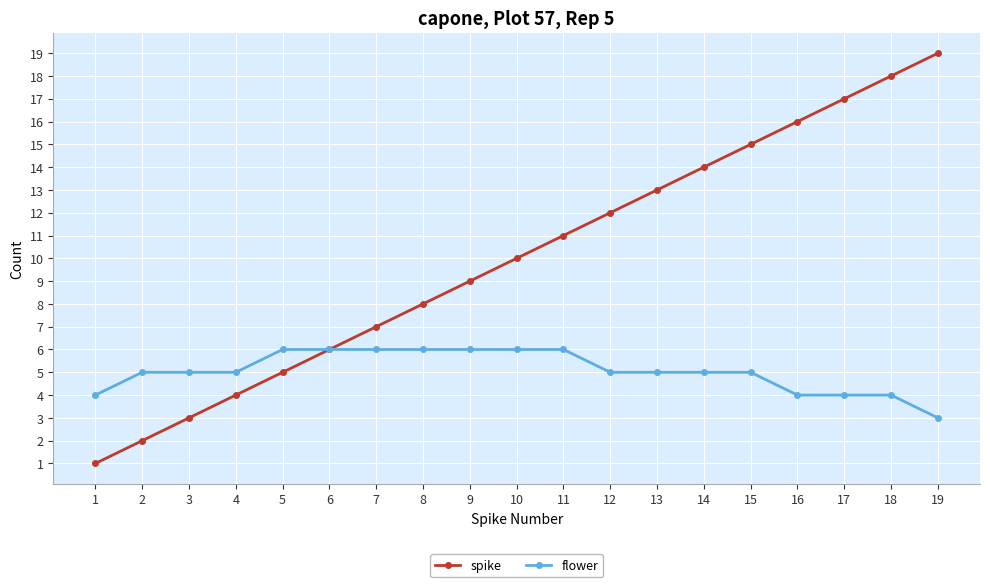

Which series changed the most between 7 and 15?

spike